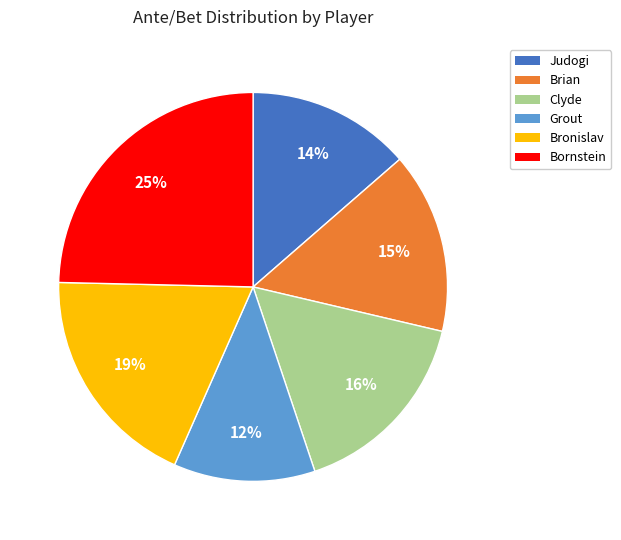

The Brian slice represents 29% of the pie. True or false?

False